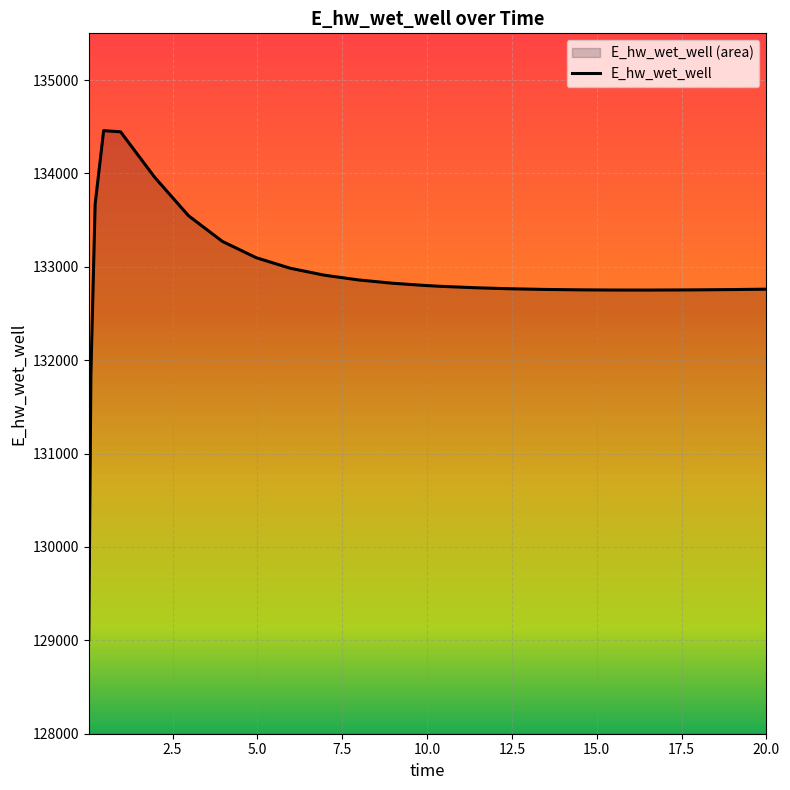

At which label is the value closest to 131732?

0.09375